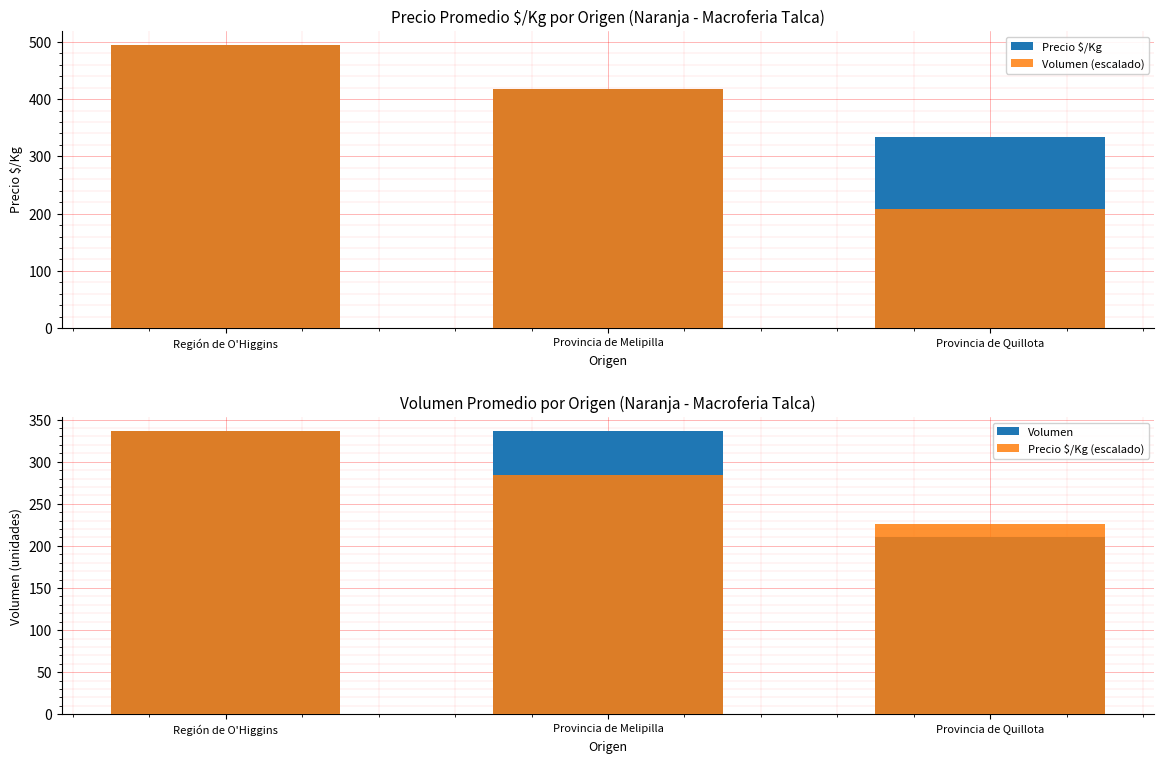

What is the smallest value displayed?

208.1